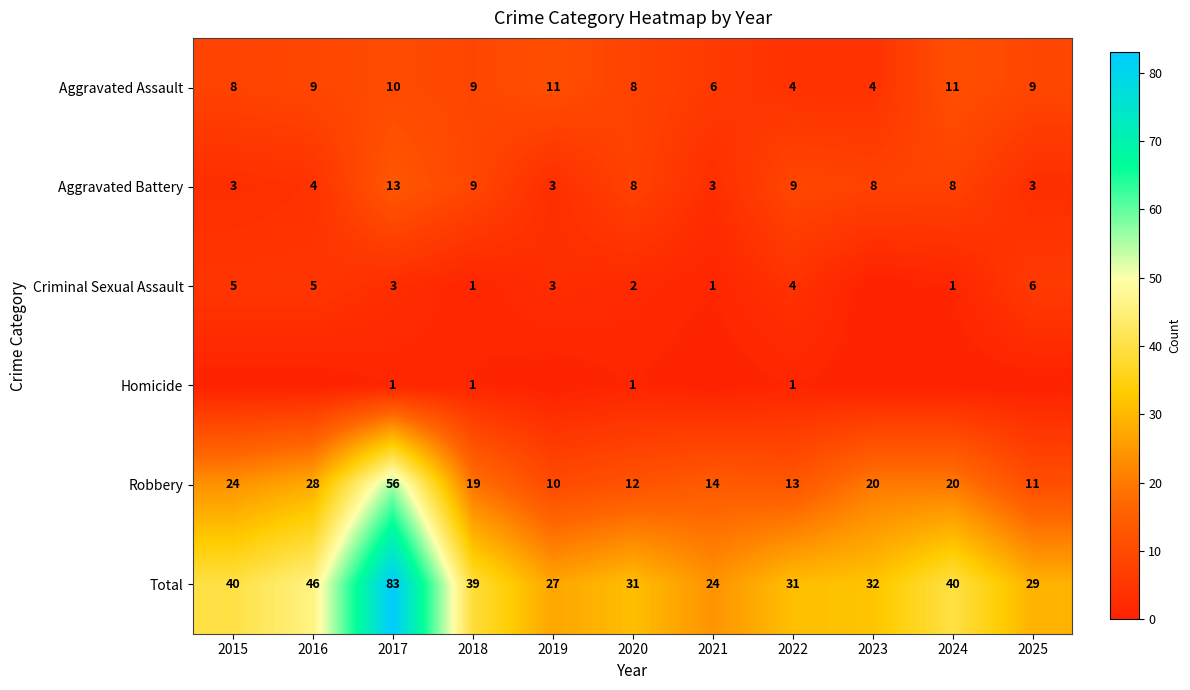

What is the difference between the highest and lowest values at 2018?

38